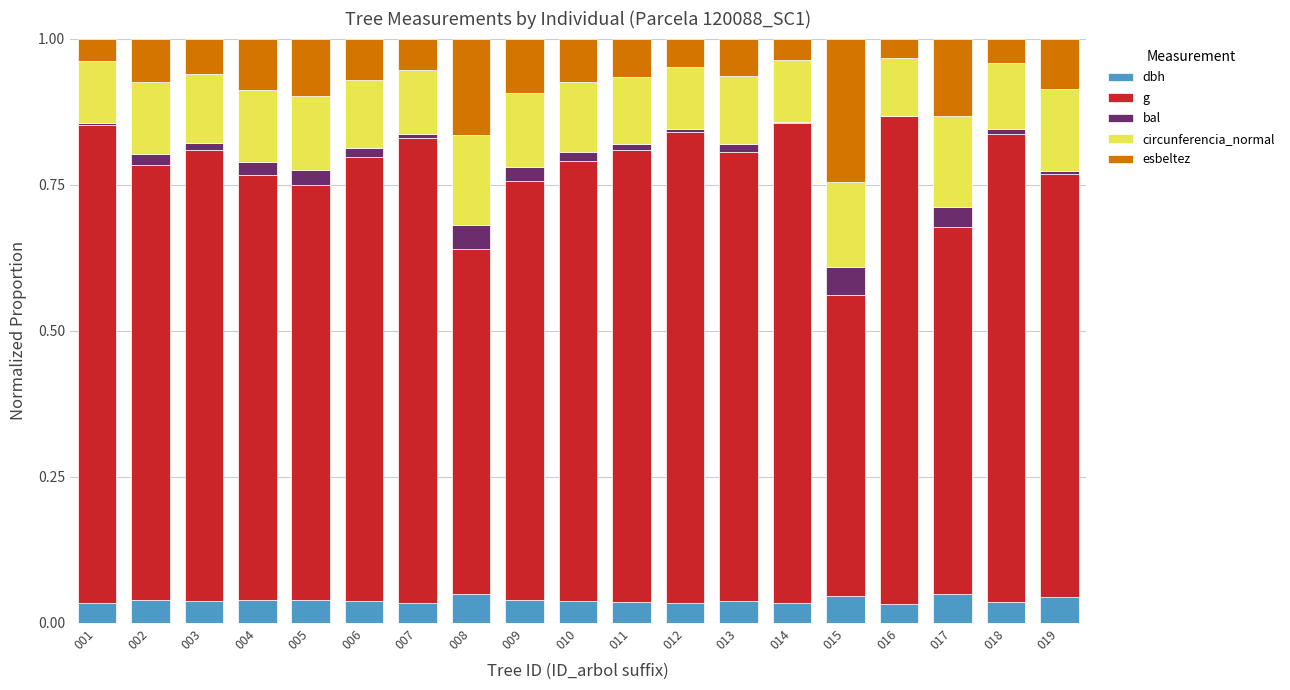

The dbh series shows 0.0 at 019. True or false?

True